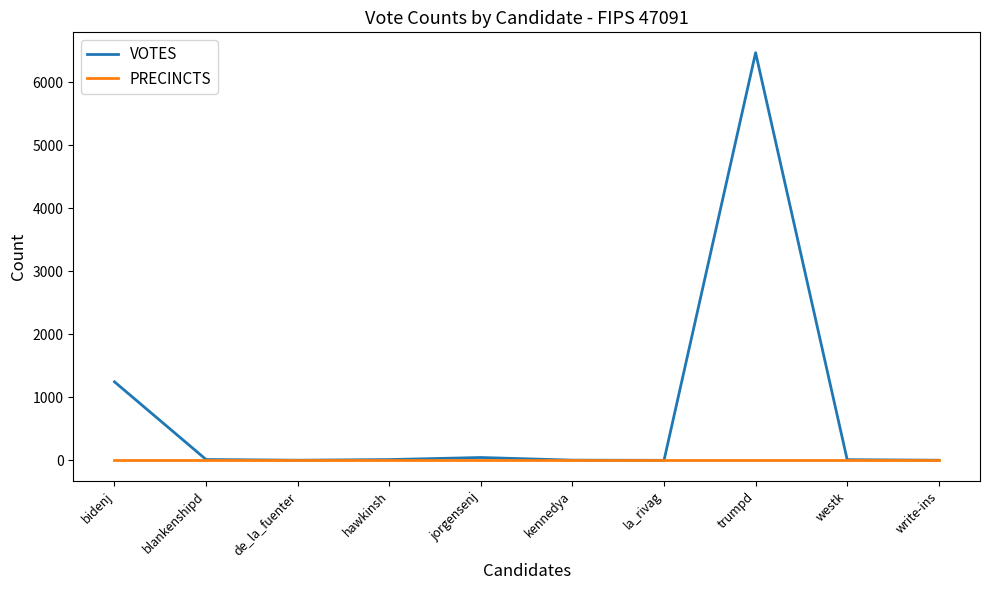

What is the maximum value for VOTES?

6468